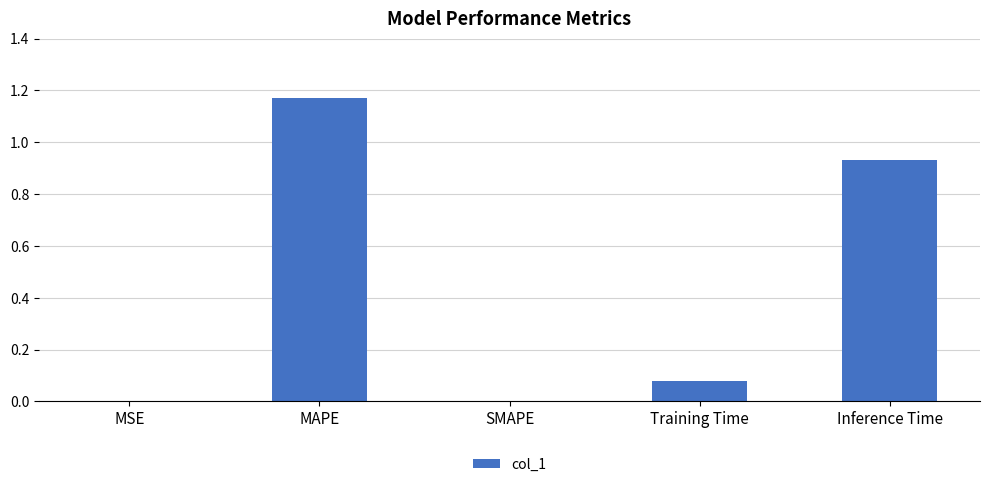

Between MAPE and MSE, which is larger?

MAPE